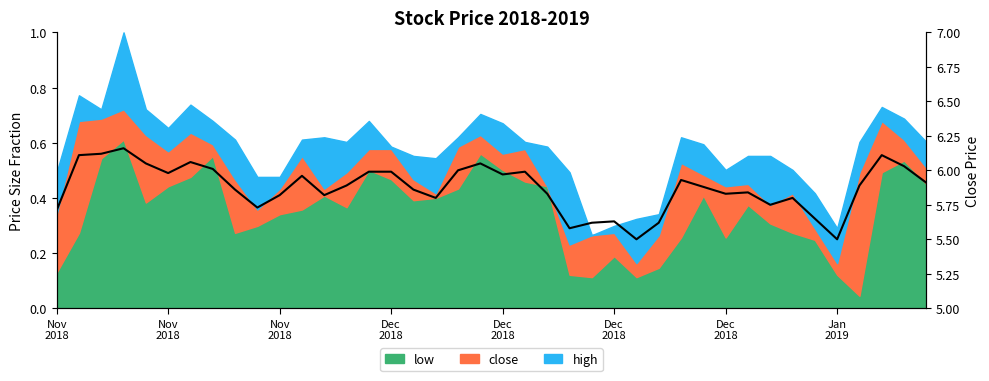

True or false: the data shows 1.5 at 31.

False